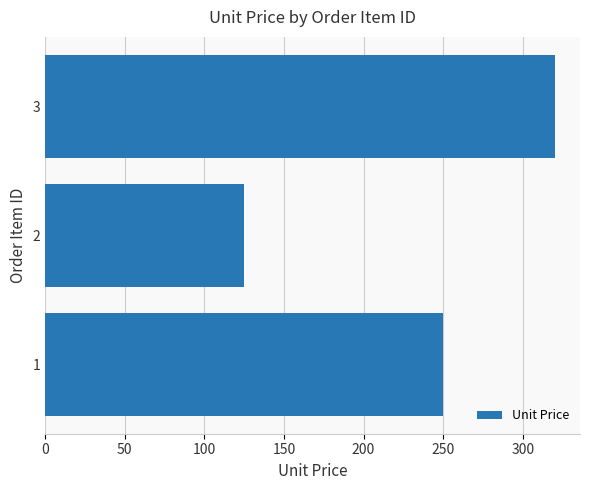

Reading bottom to top, transcribe all the data shown in this chart.

1=250	2=125	3=320